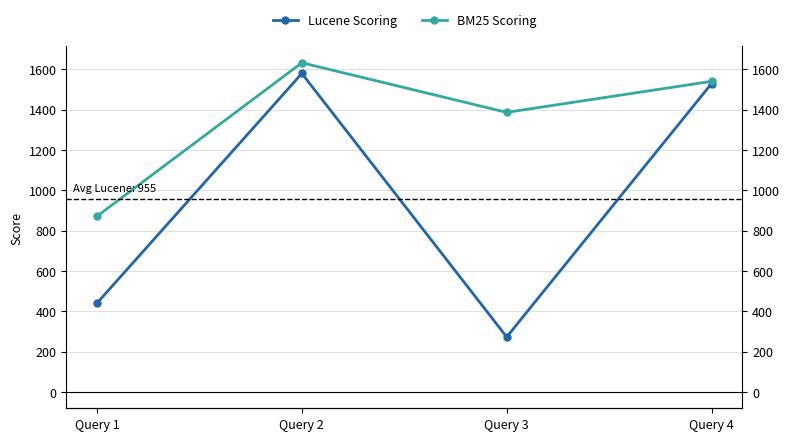

Reading left to right, list all the values displayed in this chart.

Lucene Scoring: Query 1=440	Query 2=1579	Query 3=272	Query 4=1529
BM25 Scoring: Query 1=871	Query 2=1632	Query 3=1386	Query 4=1540